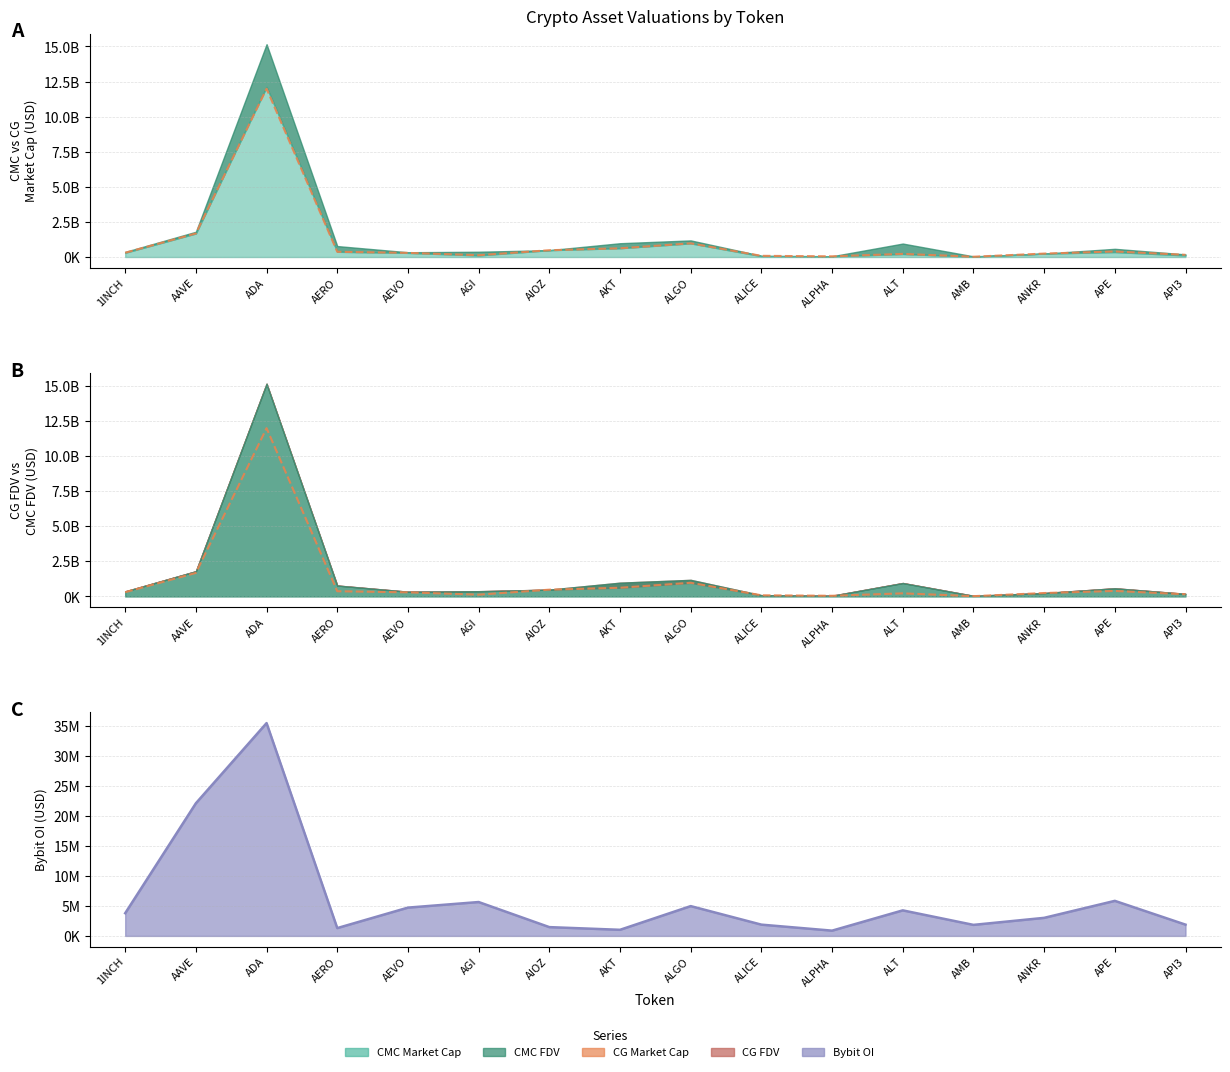

At which label is the value closest to 6005334207?

AAVE